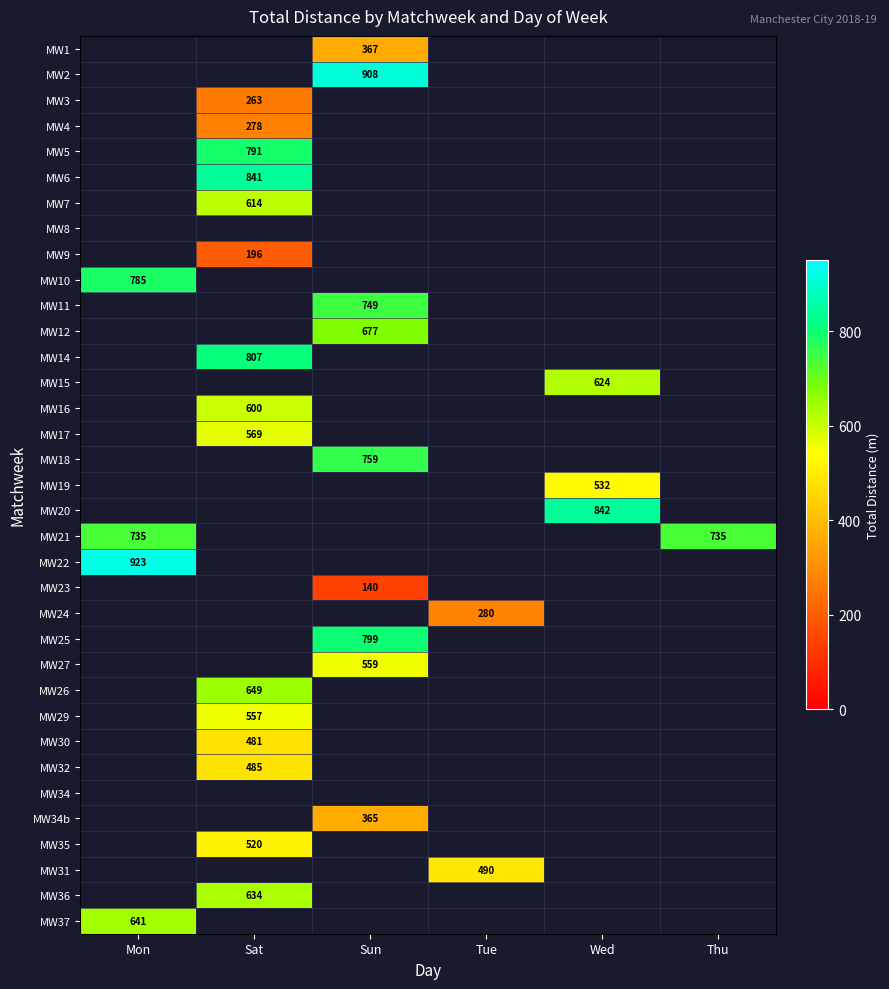

How many values in the MW7 series exceed 0?

1